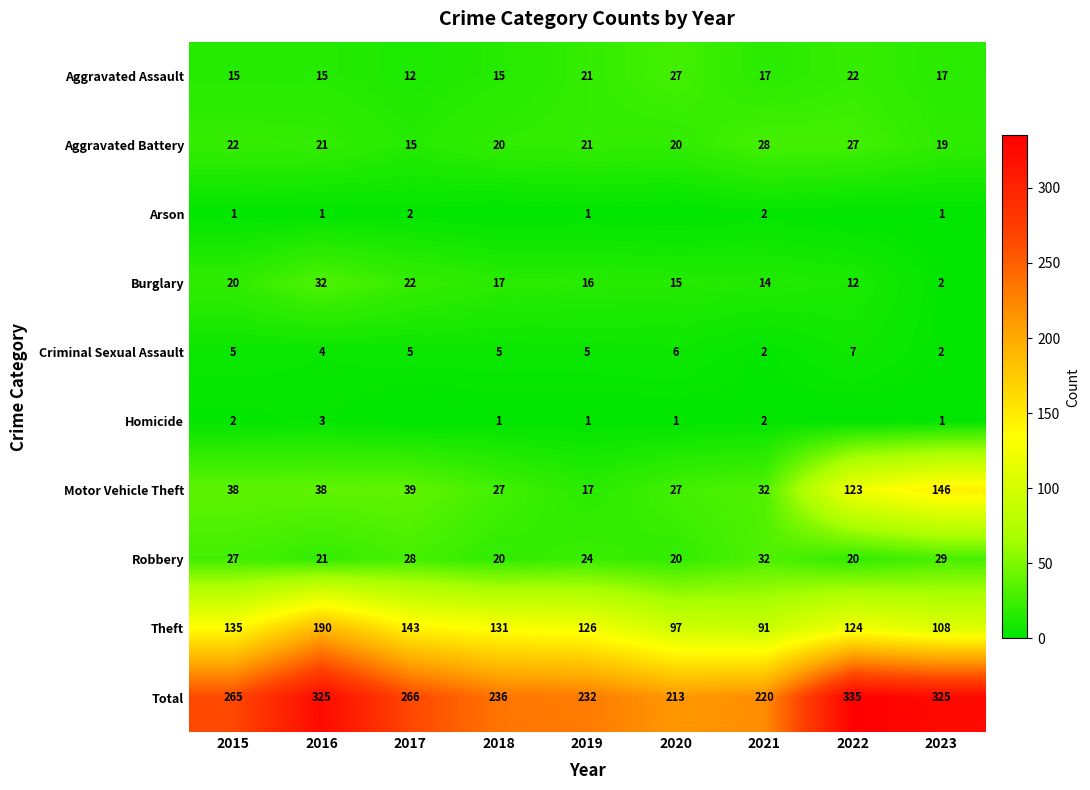

What is the sum of the Aggravated Assault values at 2017 and 2015?

27